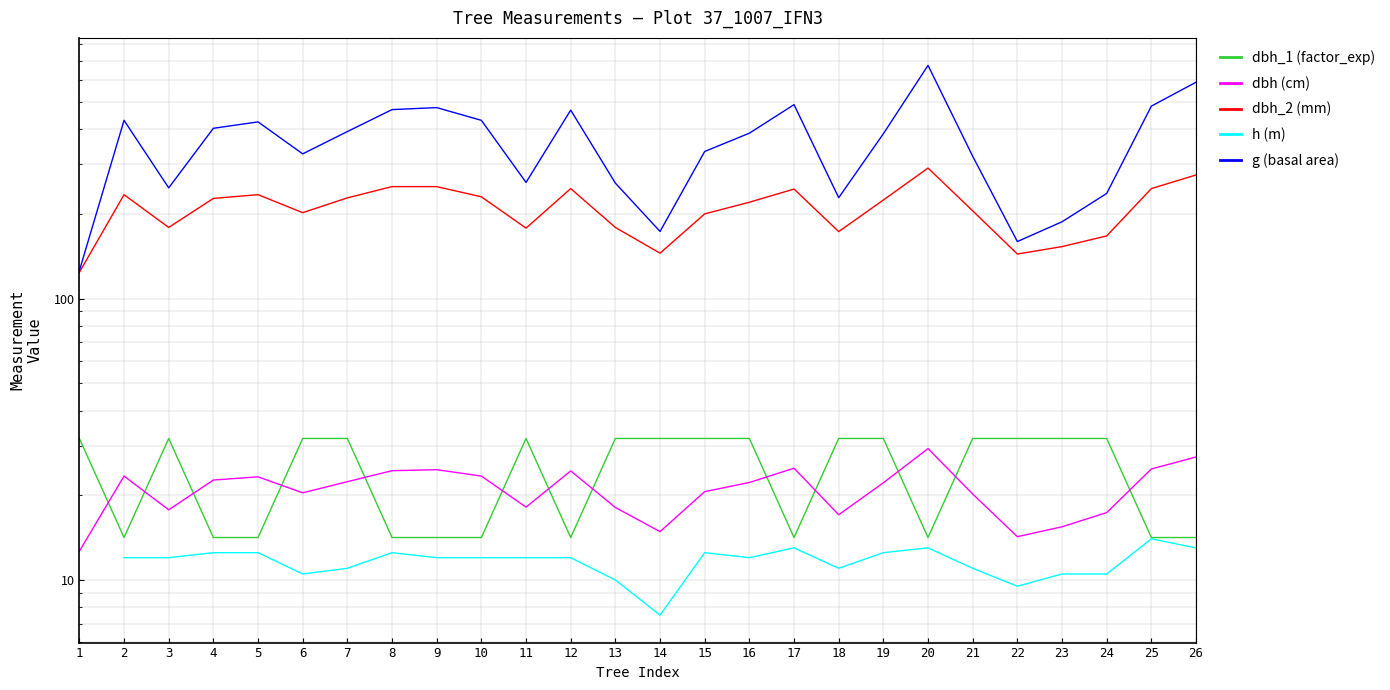

Rank the series at 6 from lowest to highest value.

h, dbh, dbh_1, dbh_2, g